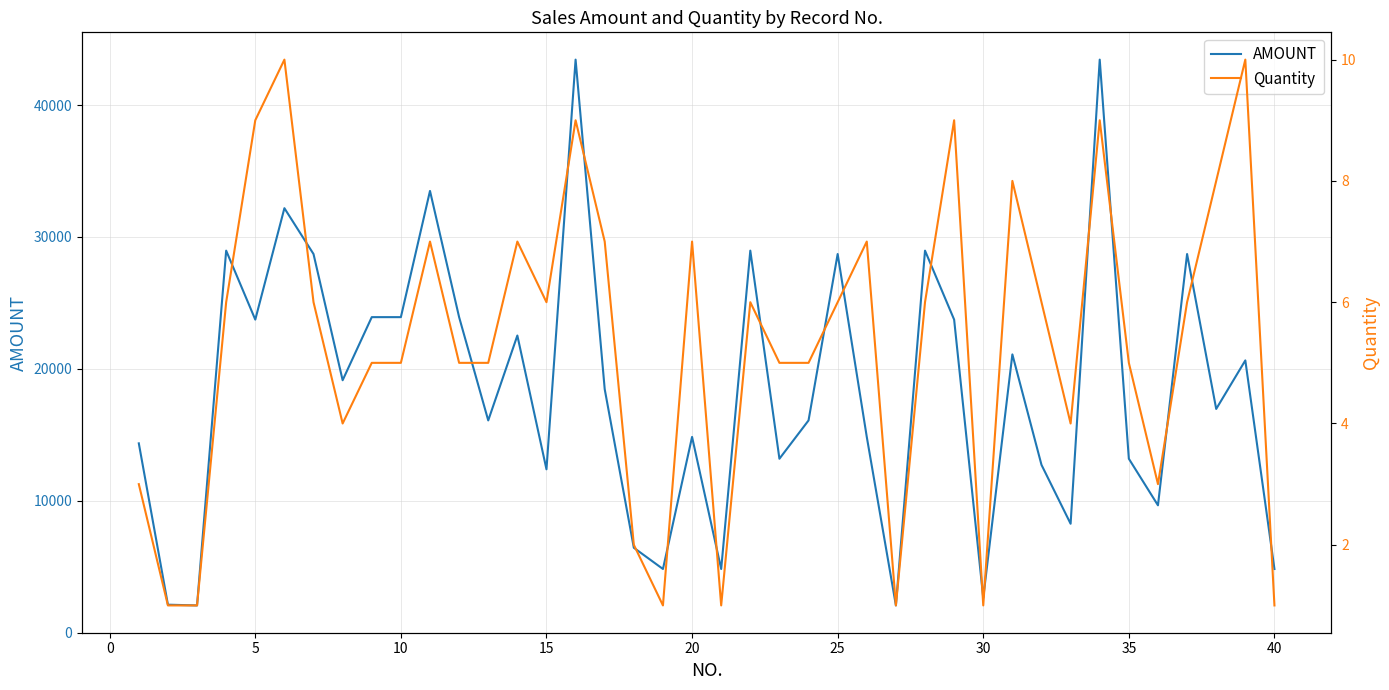

How many lines are shown in the chart?

2